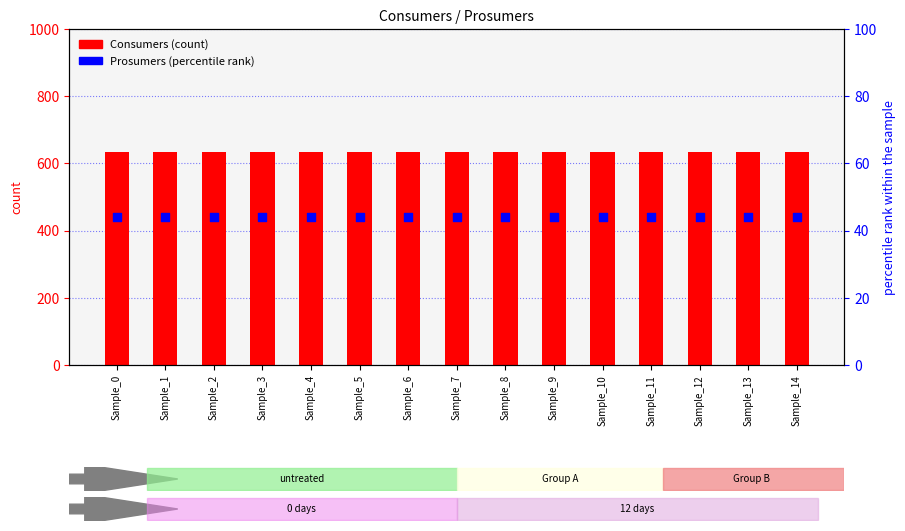

Which series contains the lowest Y value?

Prosumers (percentile rank)